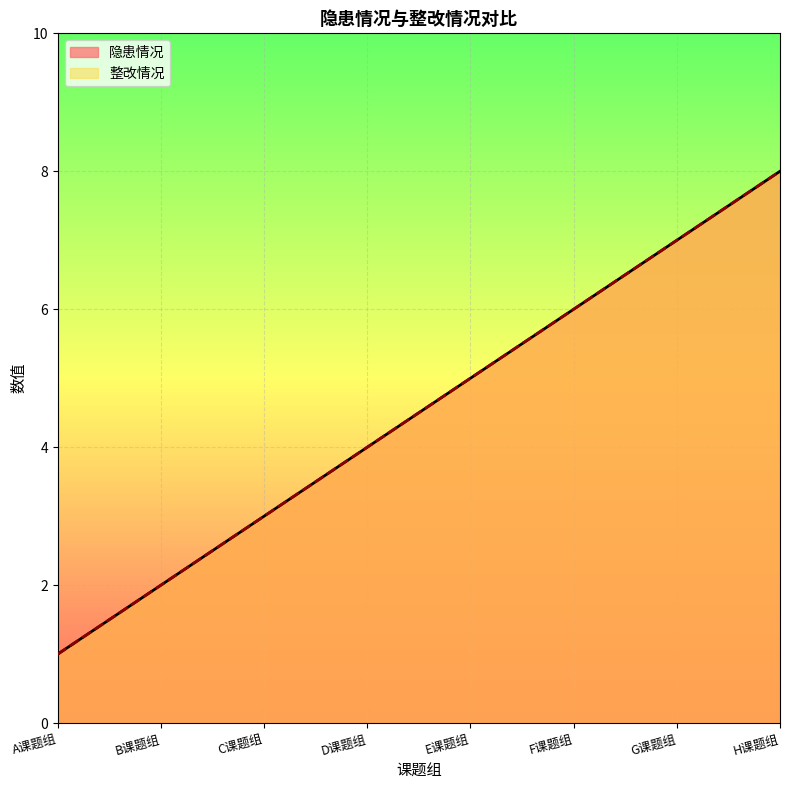

Is the value of 隐患情况 at B课题组 greater than the value of 整改情况 at F课题组?

No